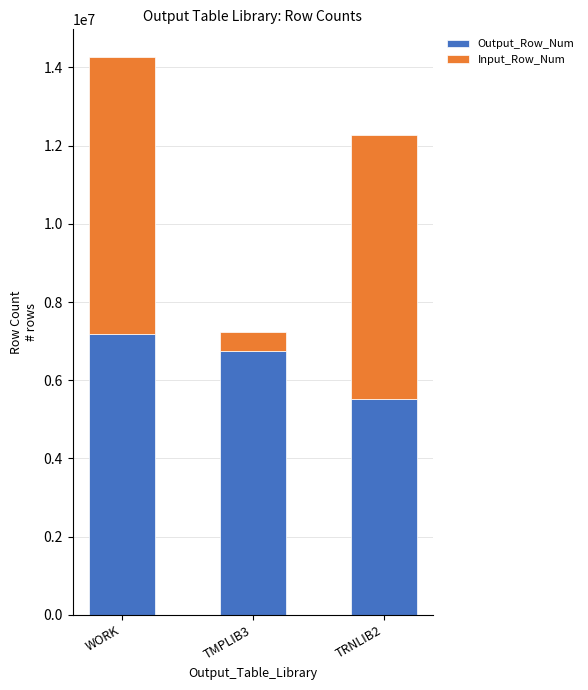

Reading left to right, transcribe the values for Output_Row_Num.

7184434	6755705	5512523